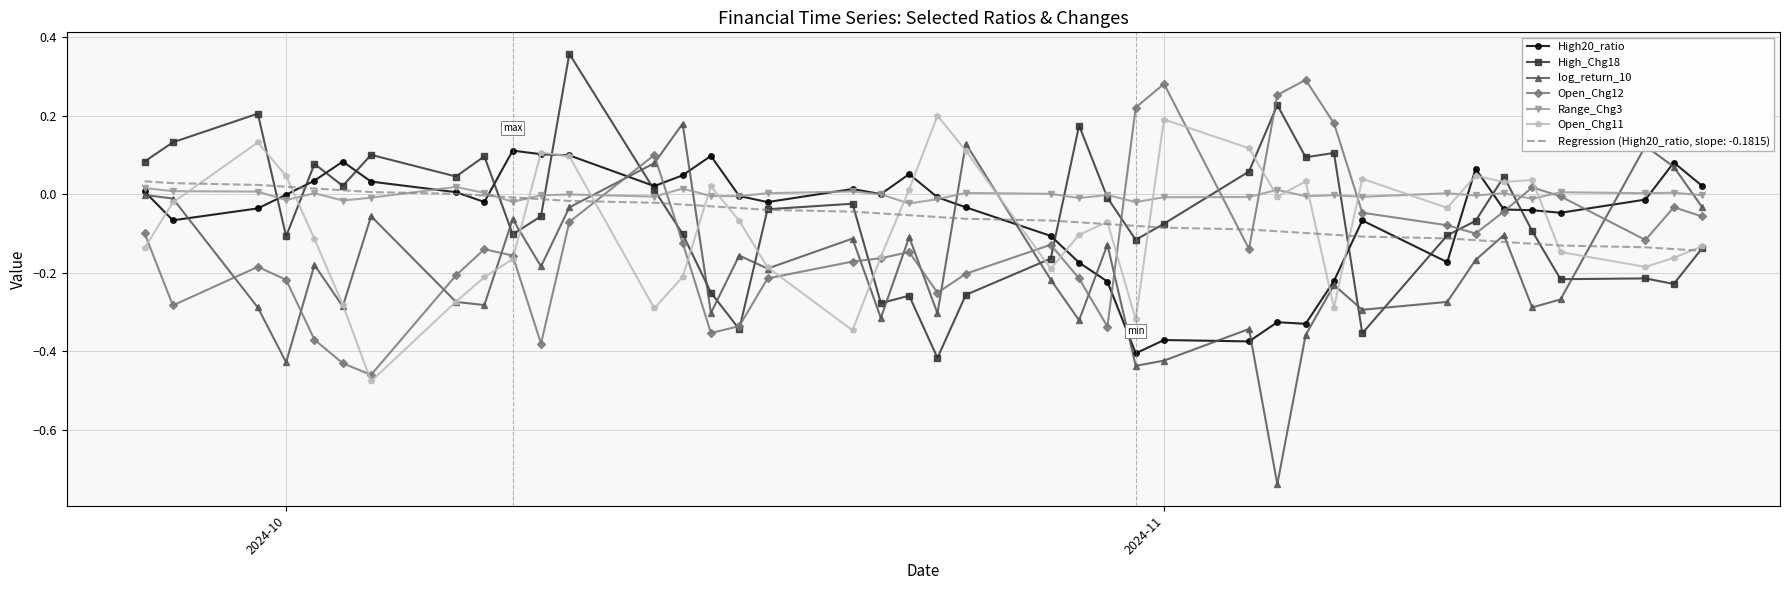

Rank the series by their maximum value, from lowest to highest.

Range_Chg3, Regression (High20_ratio, slope: -0.1815), High20_ratio, log_return_10, Open_Chg11, Open_Chg12, High_Chg18